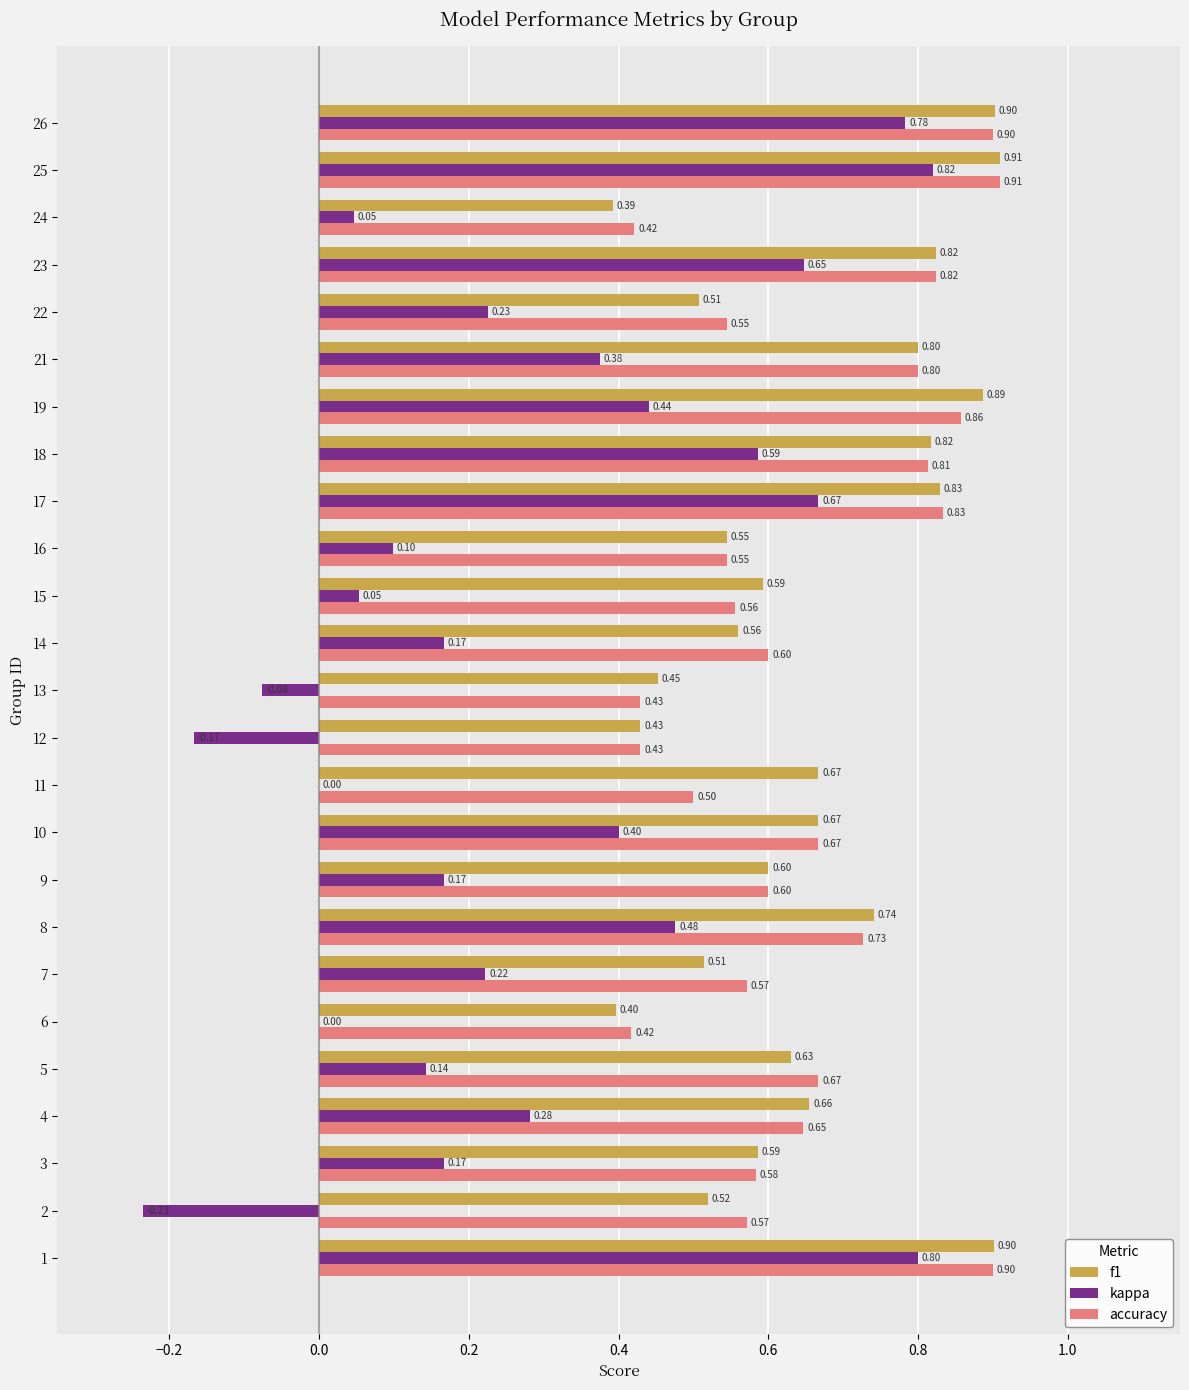

What is the total value across all series at 18?

2.2